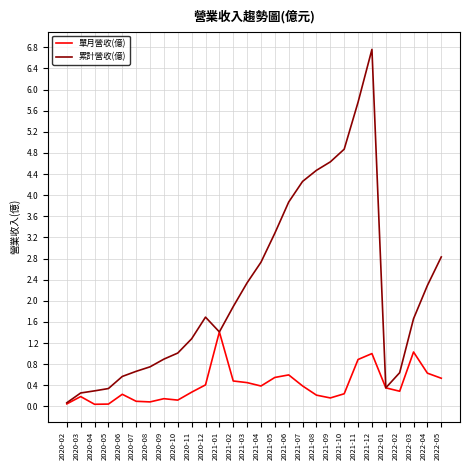

Rank the series by their maximum value, from lowest to highest.

單月營收(億), 累計營收(億)